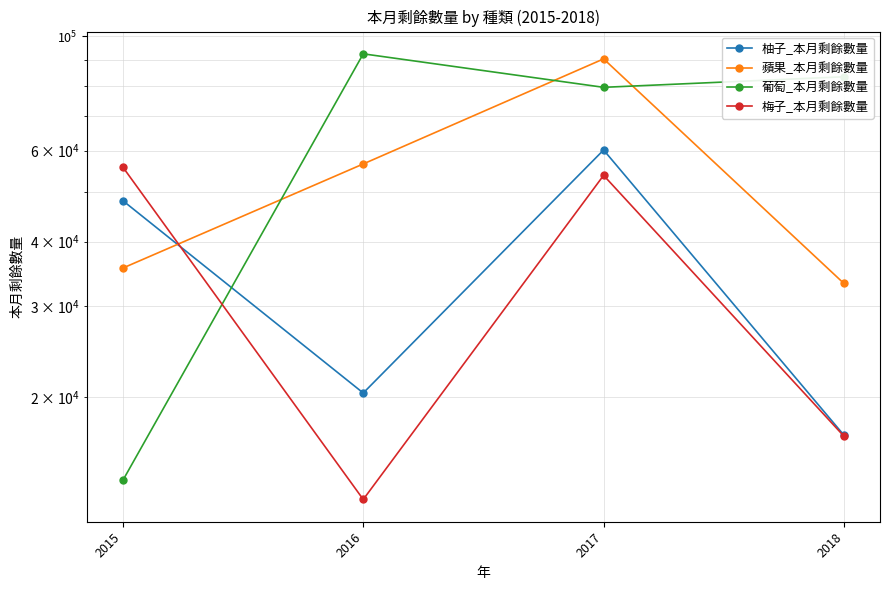

List the series in order of their peak value, highest first.

葡萄_本月剩餘數量, 蘋果_本月剩餘數量, 柚子_本月剩餘數量, 梅子_本月剩餘數量